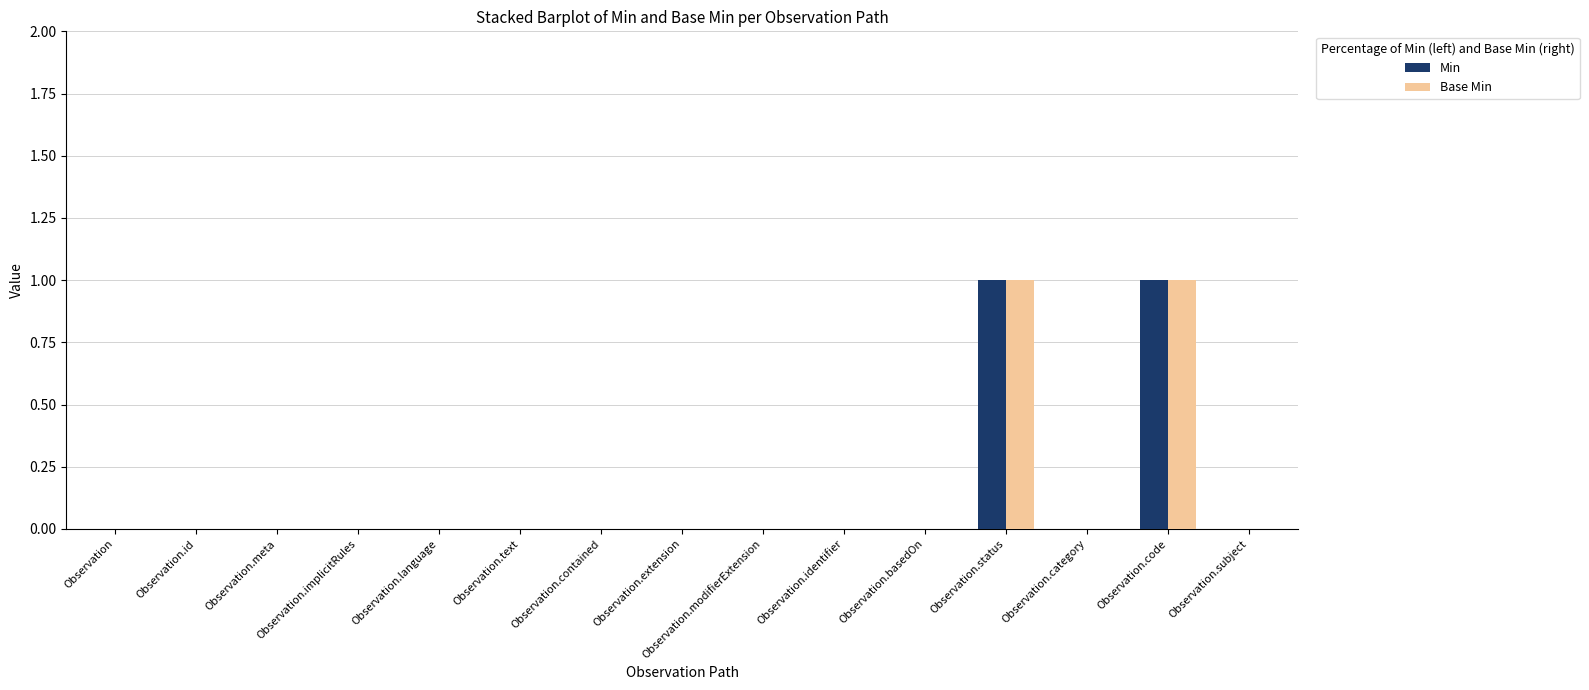

True or false: Base Min has a value of 0 at Observation.language.

True